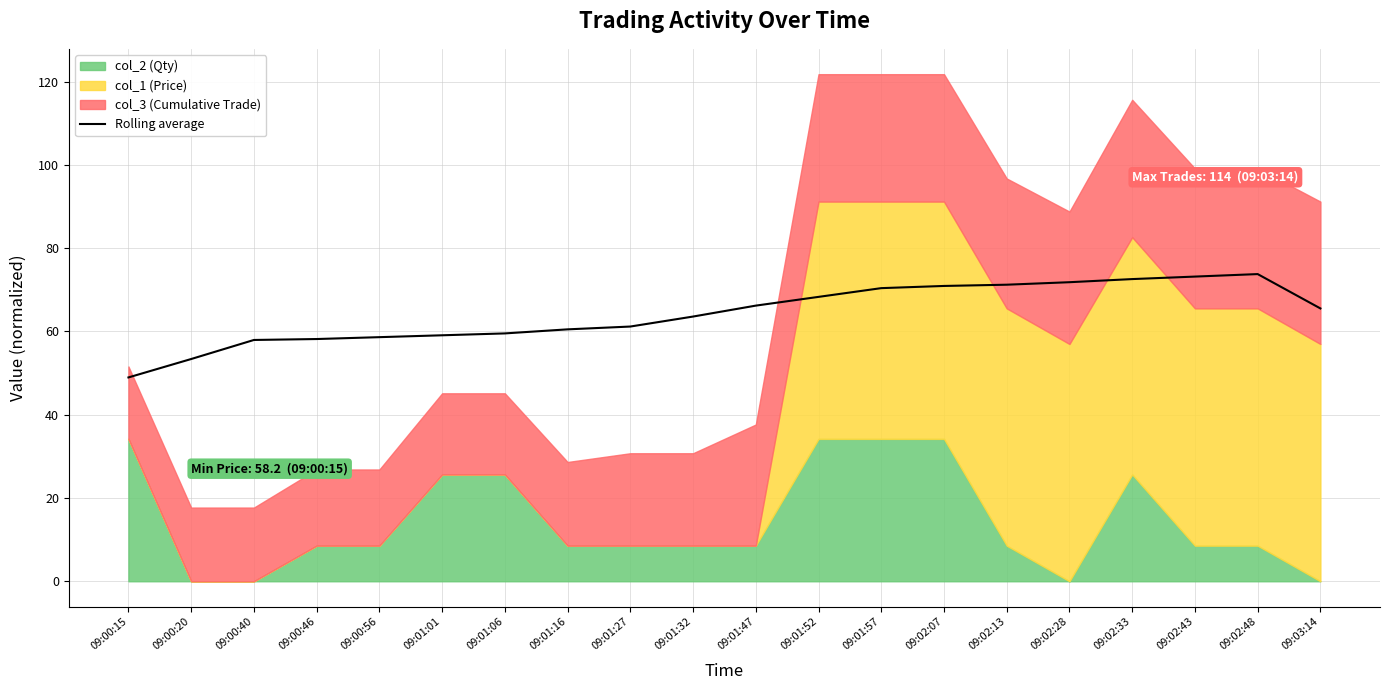

Approximately how many times larger is the value at 09:02:33 compared to 09:01:52?

1.1